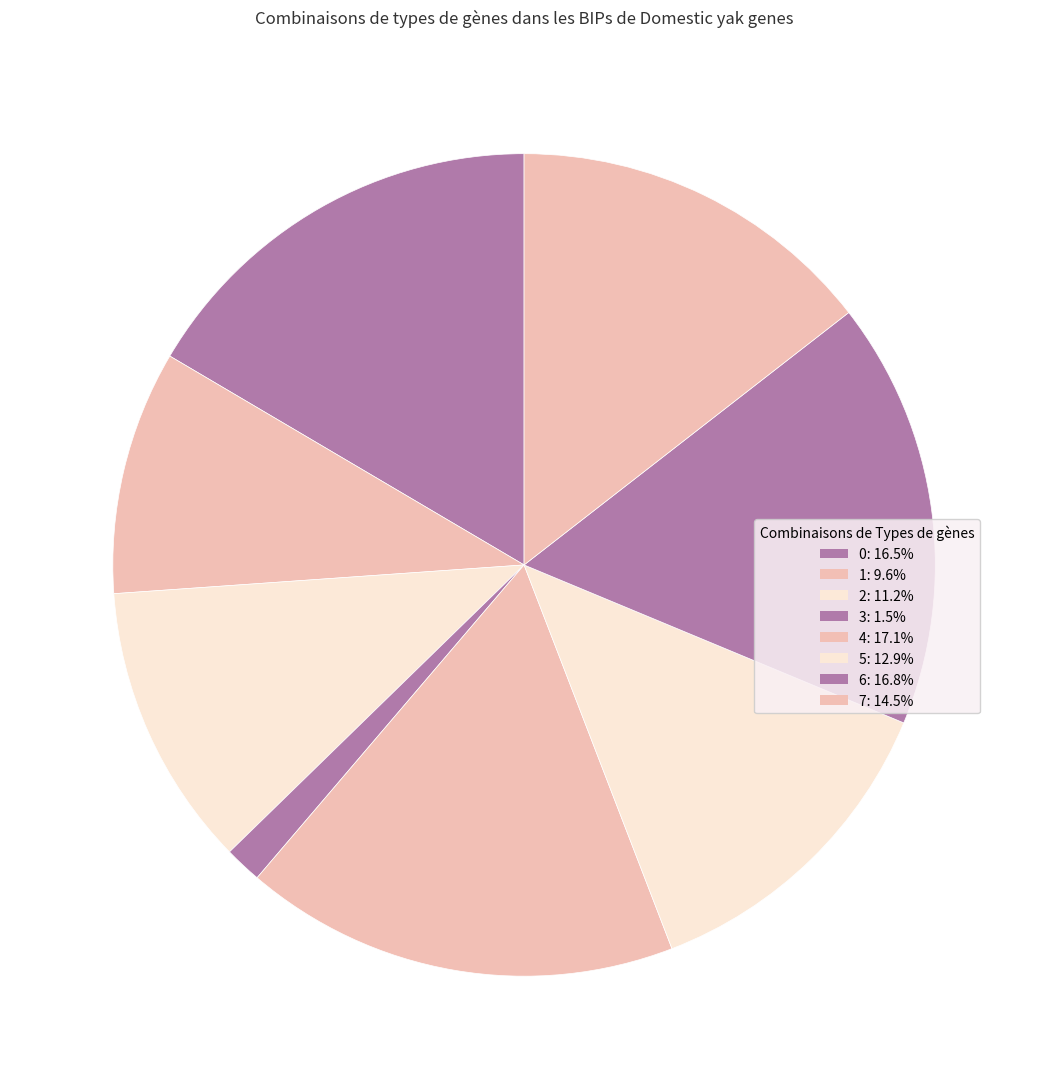

To the nearest percent, what is the average slice percentage?

12%